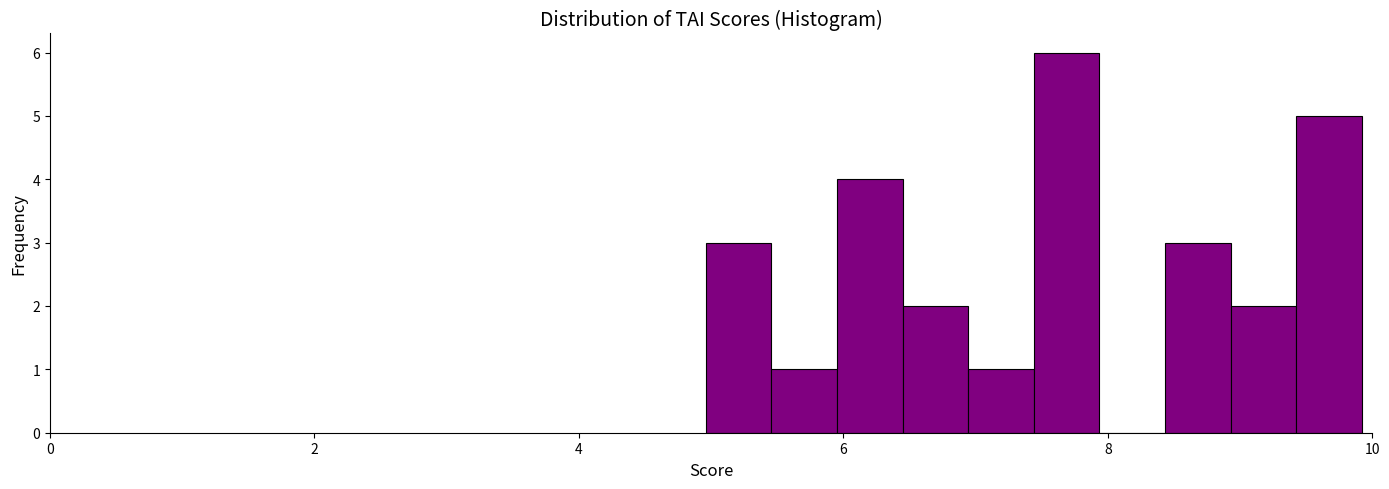

Read against the x-axis, roughly where is the centre of the tallest bar?

7.6